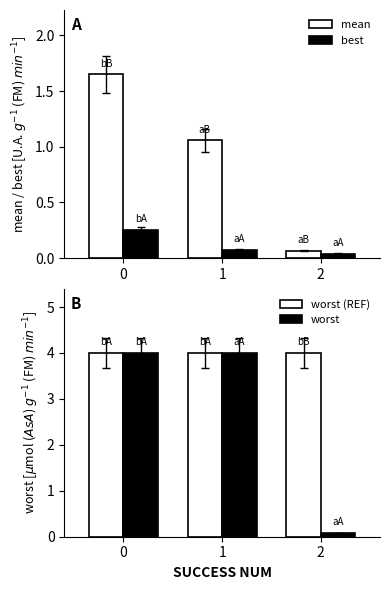

What is the difference between the highest and lowest values at 0?

3.7